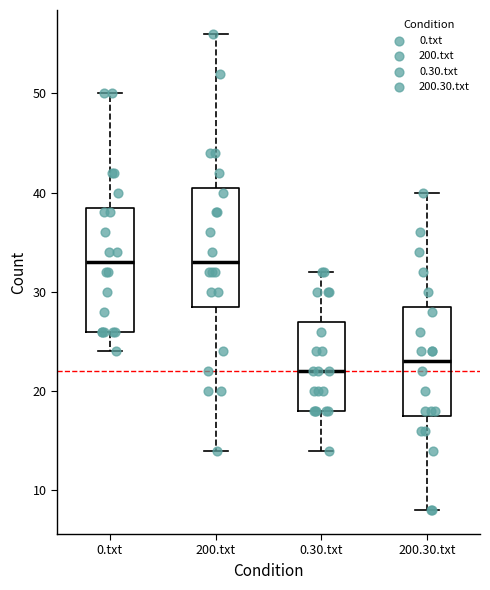

Reading left to right, read every box against the y-axis: the position of its median line, the range the box covers, and the ends of its whiskers. The values are not printed on the chart, so give them approximately, as read against the axis.

0.txt: median 33, box 26 to 39, whiskers 24 to 50
200.txt: median 33, box 29 to 41, whiskers 14 to 56
0.30.txt: median 22, box 18 to 27, whiskers 14 to 32
200.30.txt: median 23, box 18 to 29, whiskers 8 to 40